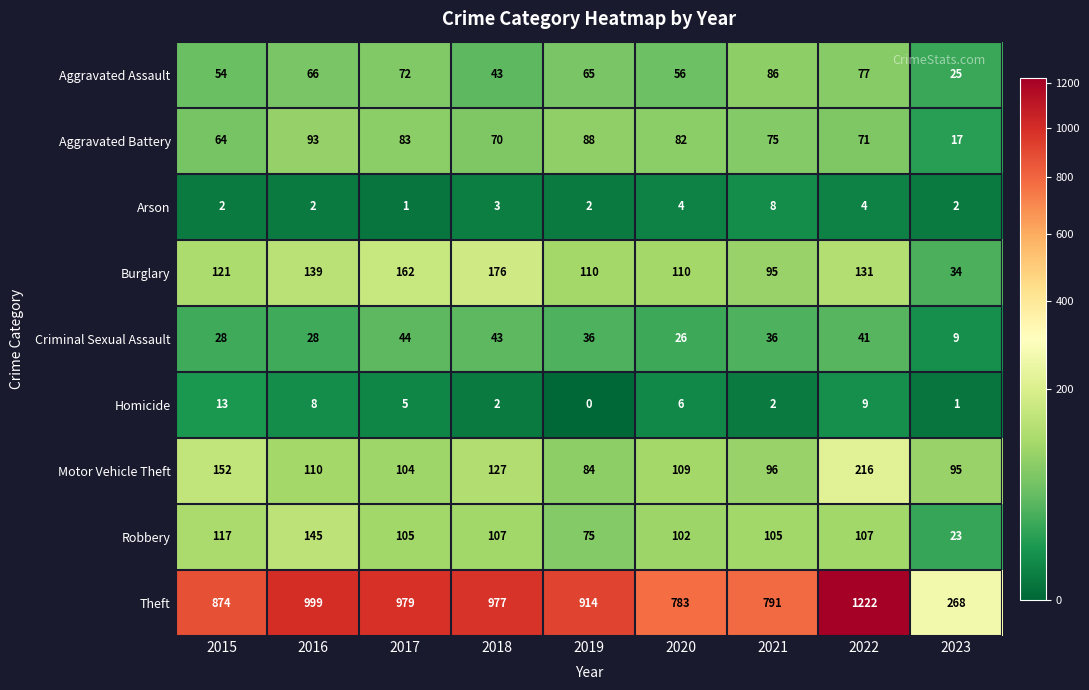

What is the total value across all series at 2022?

1878